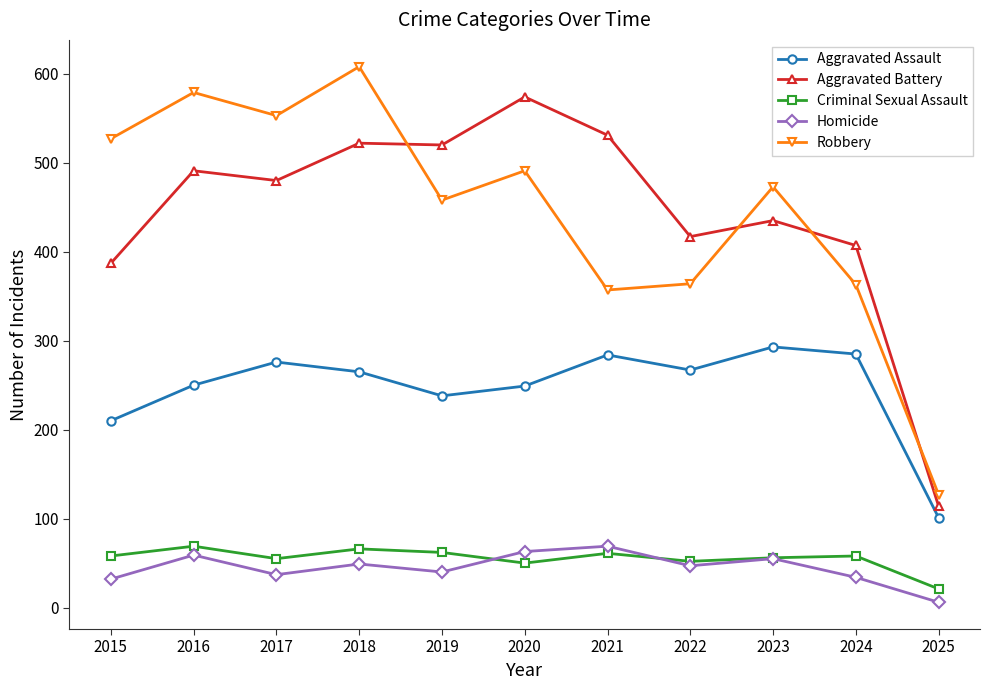

At 2019, list the series in order from largest to smallest.

Aggravated Battery, Robbery, Aggravated Assault, Criminal Sexual Assault, Homicide